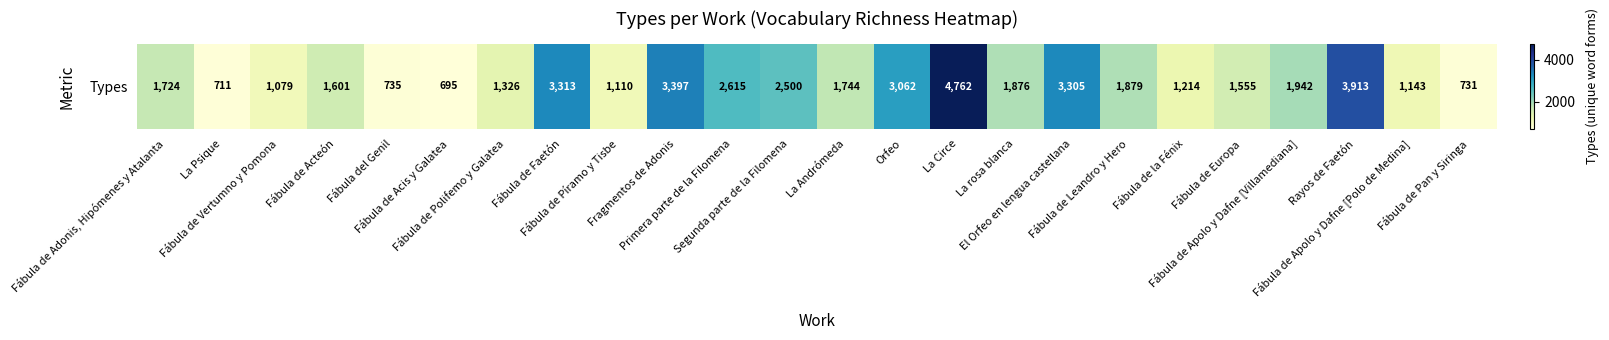

Rank the categories by value from lowest to highest.

Fábula de Acis y Galatea, La Psique, Fábula de Pan y Siringa, Fábula del Genil, Fábula de Vertumno y Pomona, Fábula de Píramo y Tisbe, Fábula de Apolo y Dafne [Polo de Medina], Fábula de la Fénix, Fábula de Polifemo y Galatea, Fábula de Europa, Fábula de Acteón, Fábula de Adonis, Hipómenes y Atalanta, La Andrómeda, La rosa blanca, Fábula de Leandro y Hero, Fábula de Apolo y Dafne [Villamediana], Segunda parte de la Filomena, Primera parte de la Filomena, Orfeo, El Orfeo en lengua castellana, Fábula de Faetón, Fragmentos de Adonis, Rayos de Faetón, La Circe